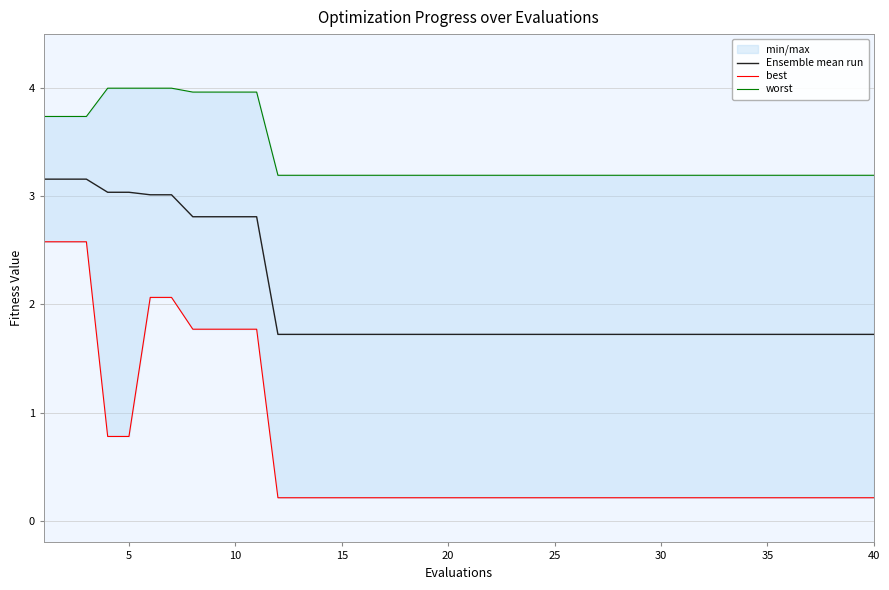

True or false: worst and Ensemble mean run intersect in this chart.

False